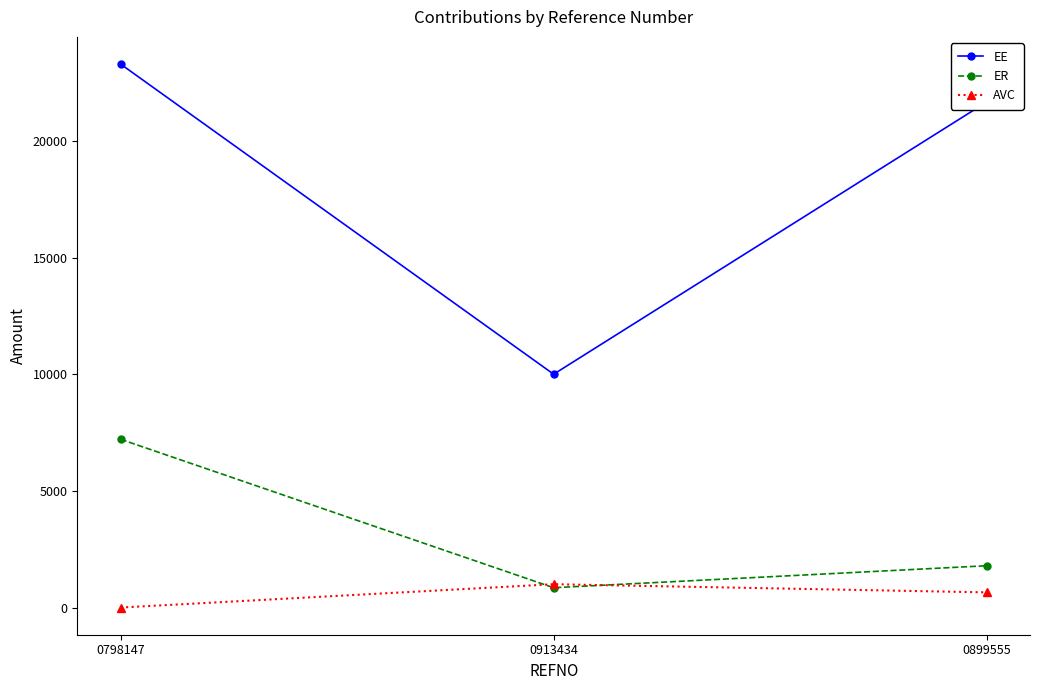

What is the spread (max minus min) of values at 0798147?

23291.7